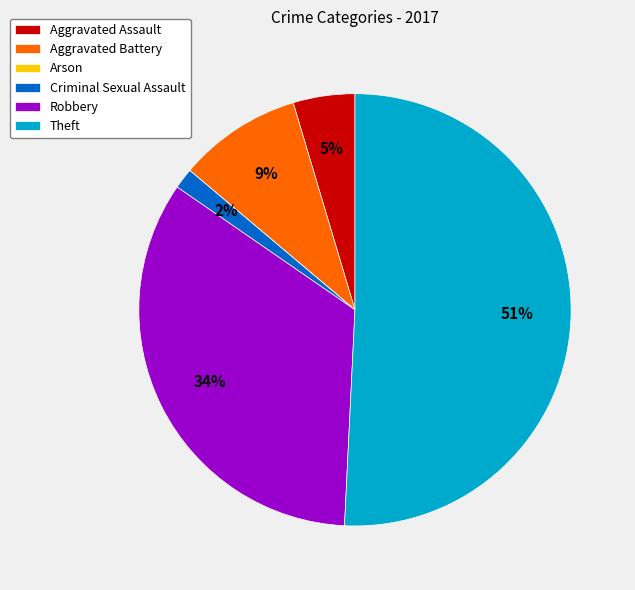

What percentage is the Aggravated Battery slice, to the nearest percent?

9%